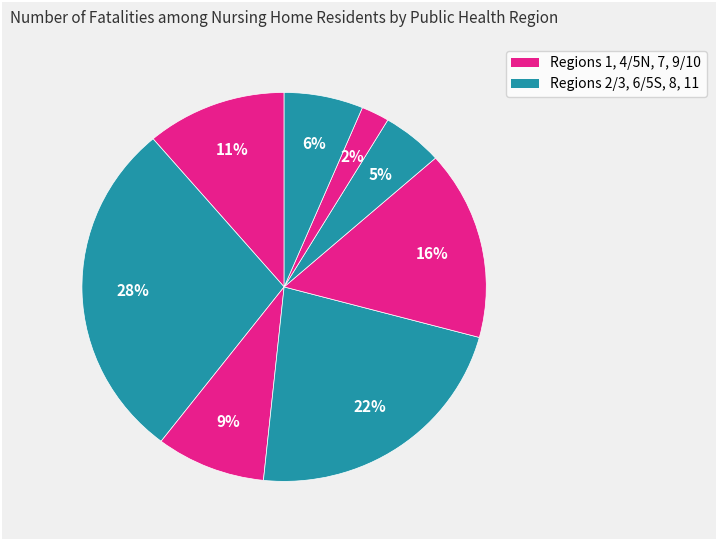

Count the number of slices in the pie.

8